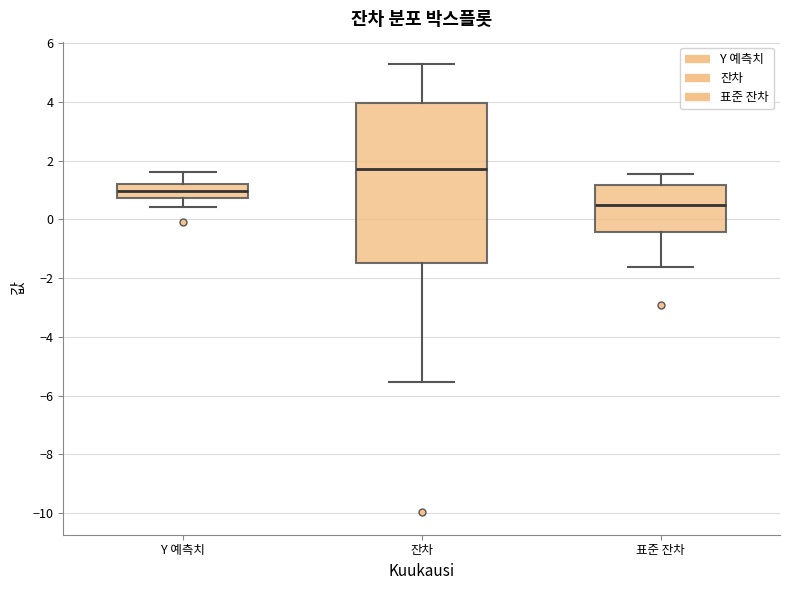

Where is the lower edge of the box for 잔차 on the y-axis? The values are not printed on the chart, so give them approximately, as read against the axis.

-1.4